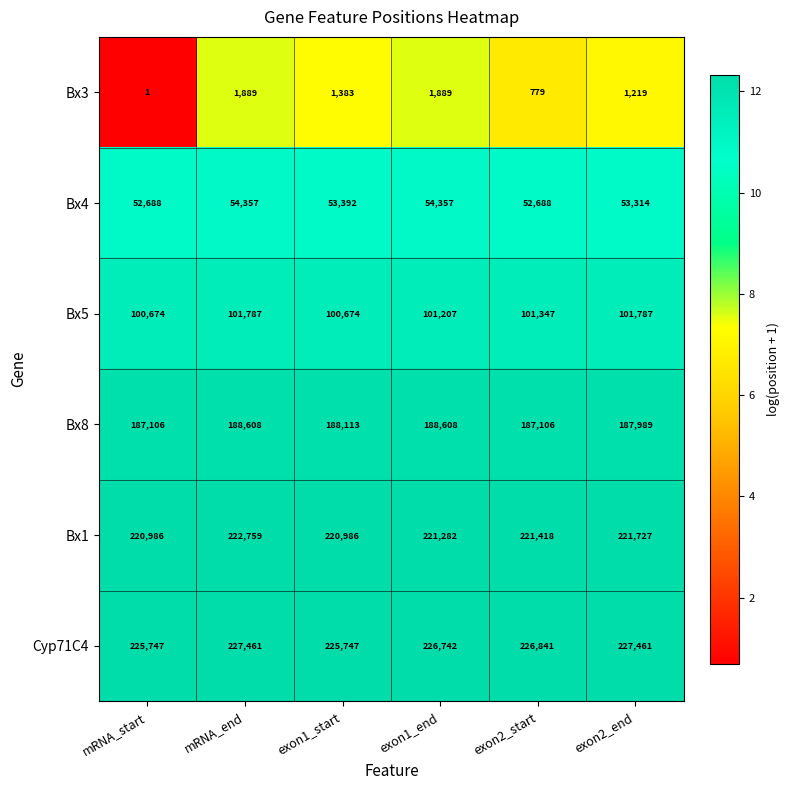

What value does the Bx1 series have at mRNA_start, to the nearest 100?

221000